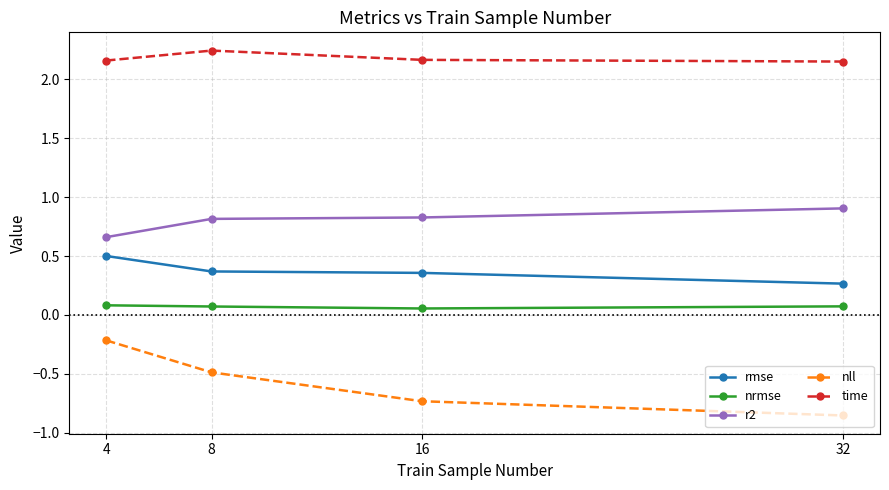

Which label corresponds to the smallest value in the chart?

32